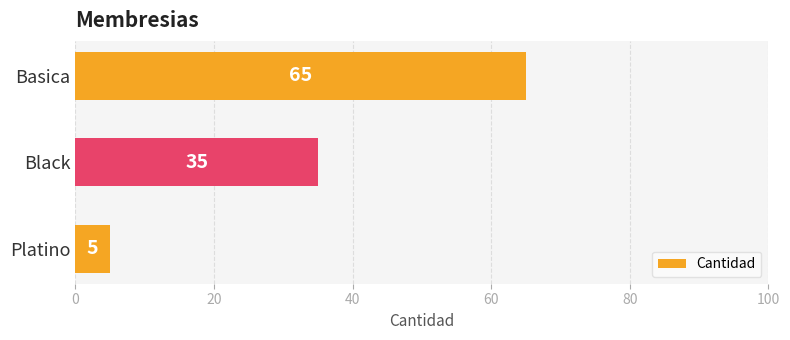

Reading bottom to top, what are all the values shown in this chart?

5	35	65